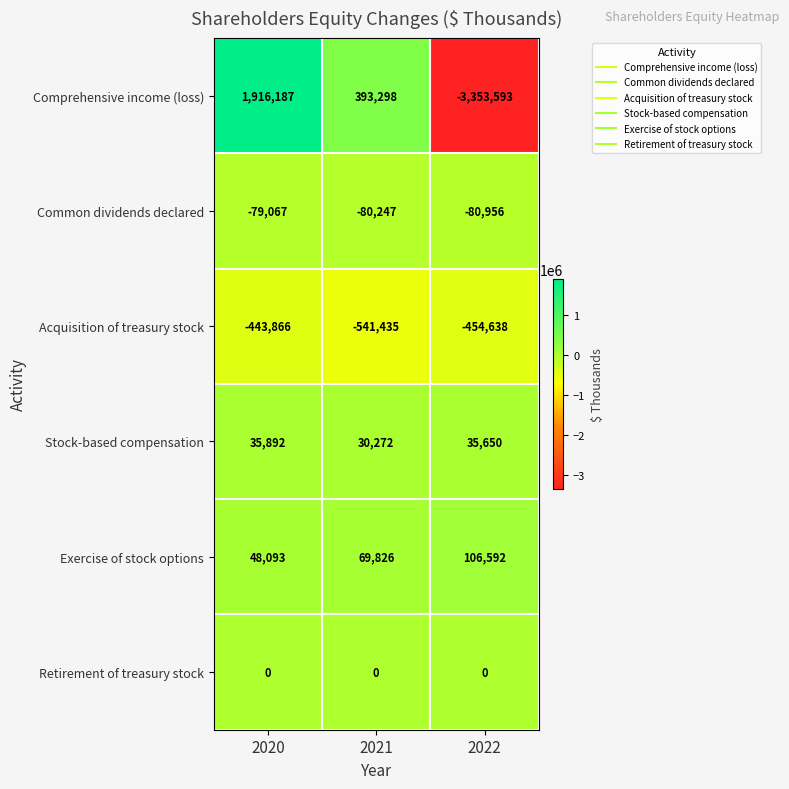

What value does the Acquisition of treasury stock series have at 2020?

-443866